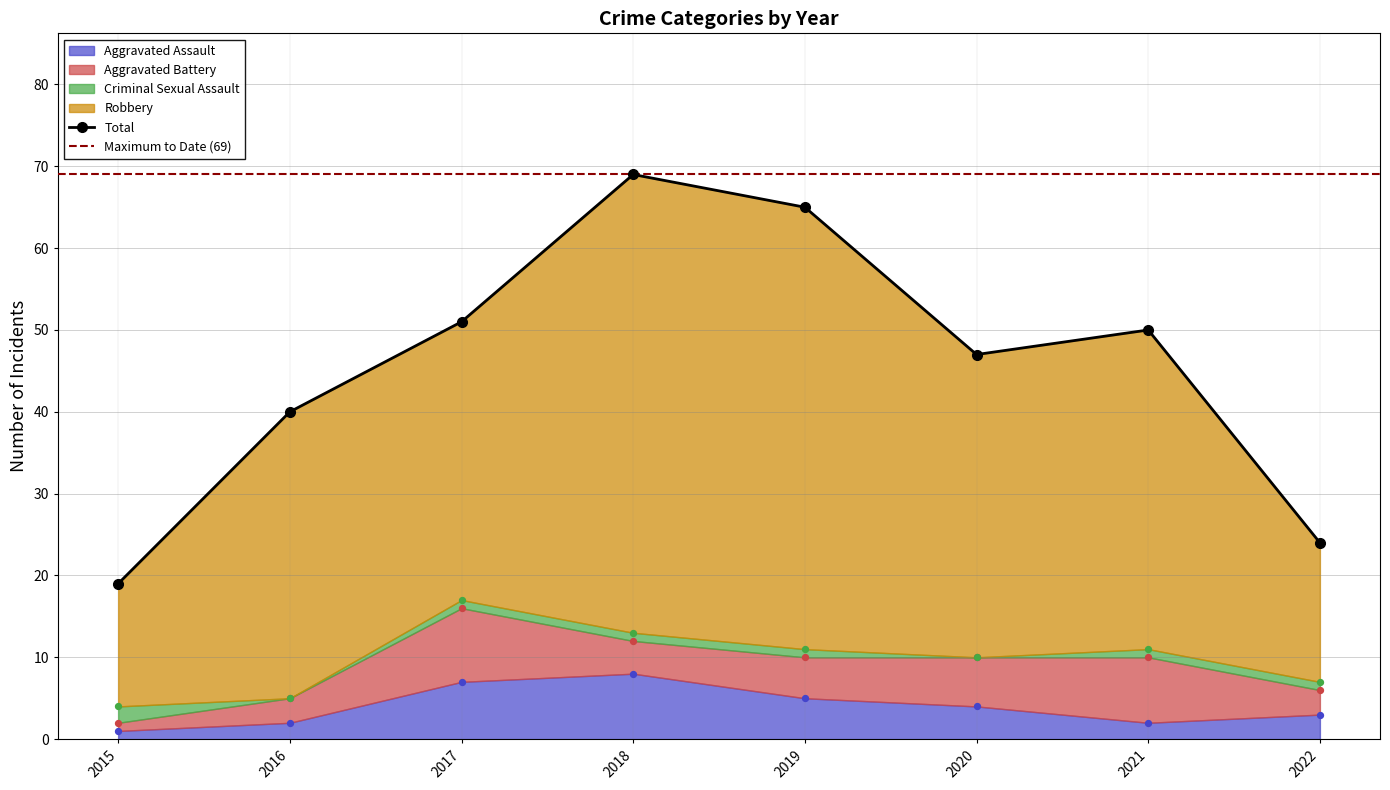

Which series has the largest Y range (max minus min)?

Total